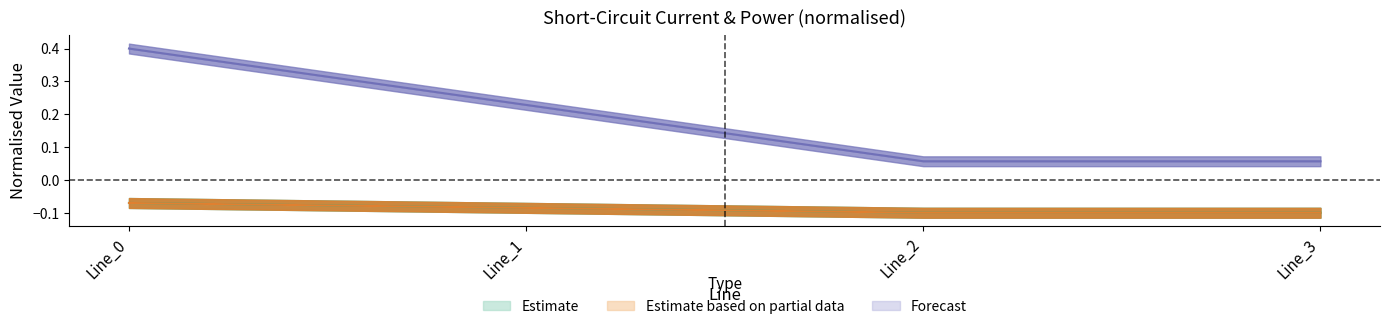

At which label is pf_ikss_b_to_ka closest to 0?

Line_2